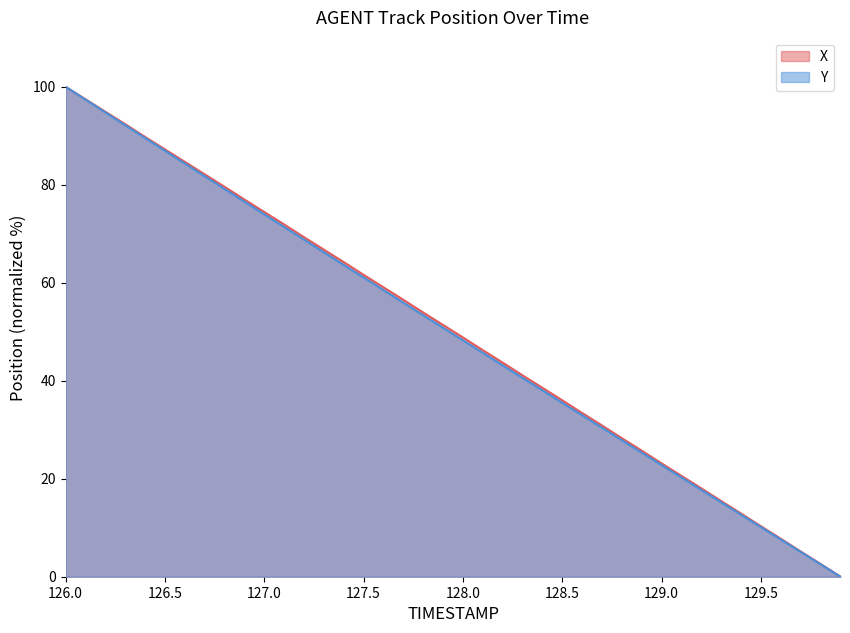

List the series in order of their overall mean, highest first.

X, Y